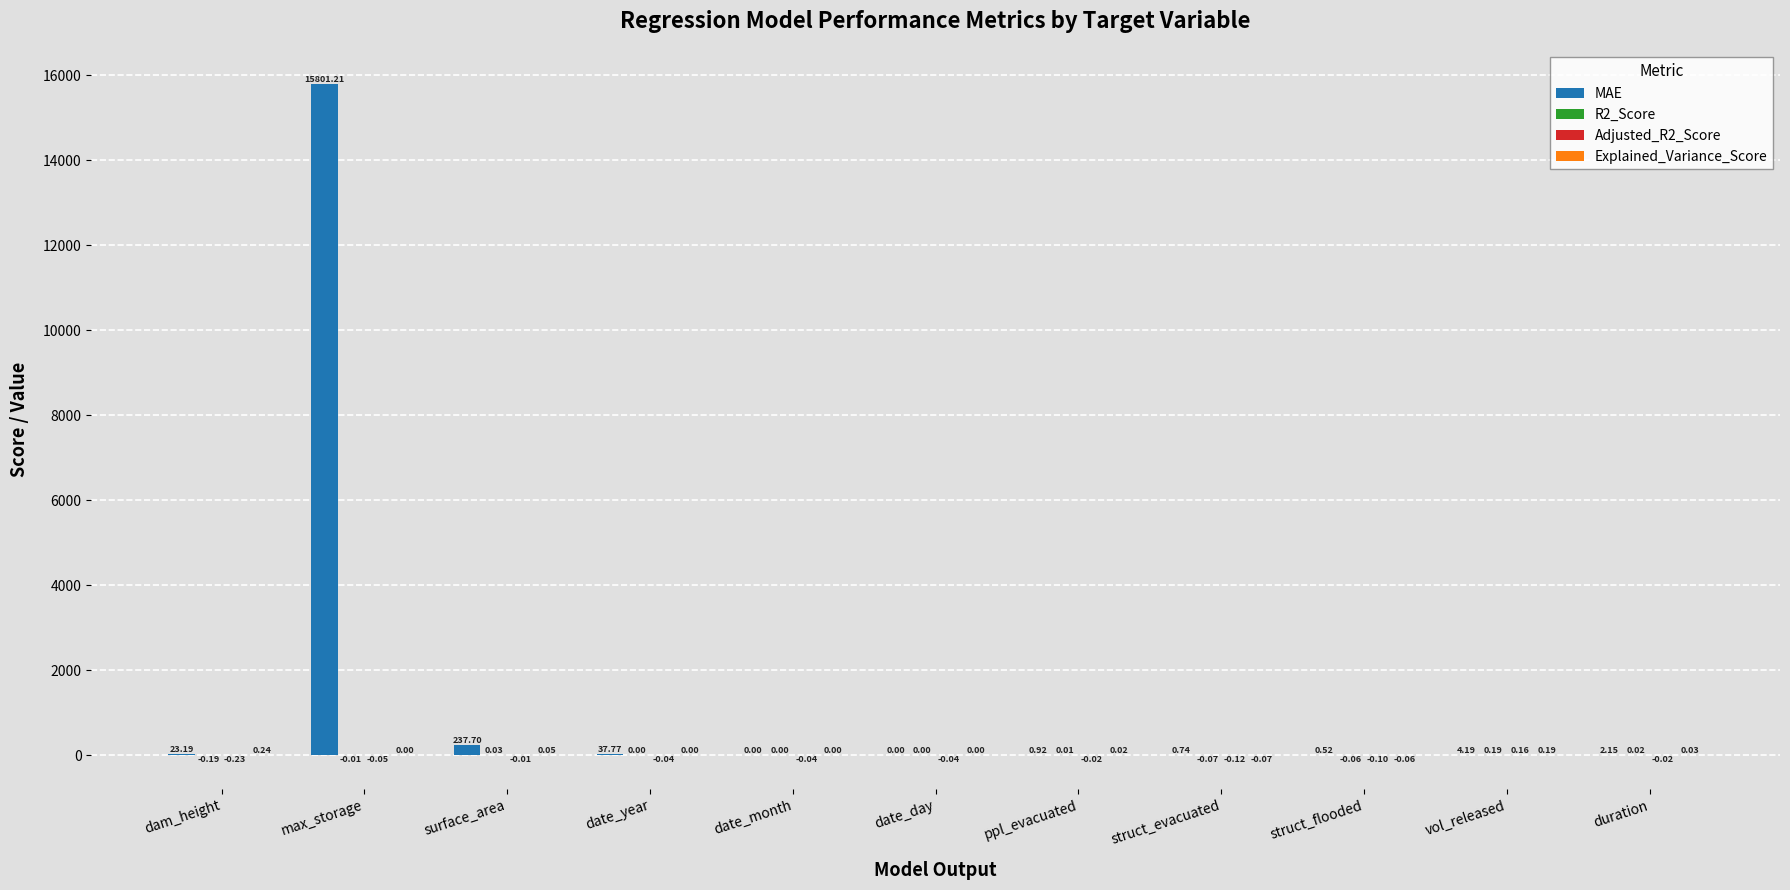

Which label corresponds to the largest value in the chart?

max_storage